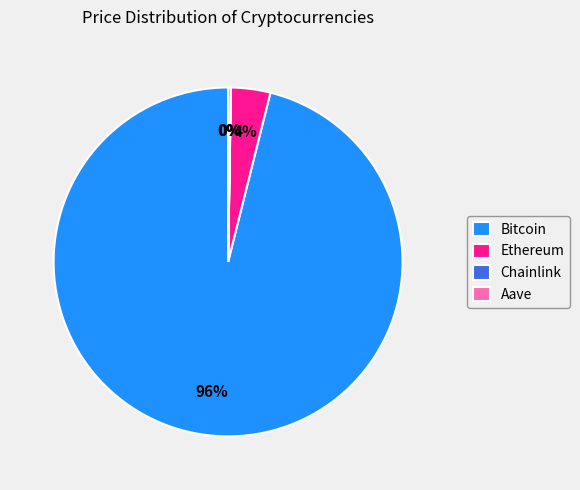

Which has a higher value, Ethereum or Bitcoin?

Bitcoin